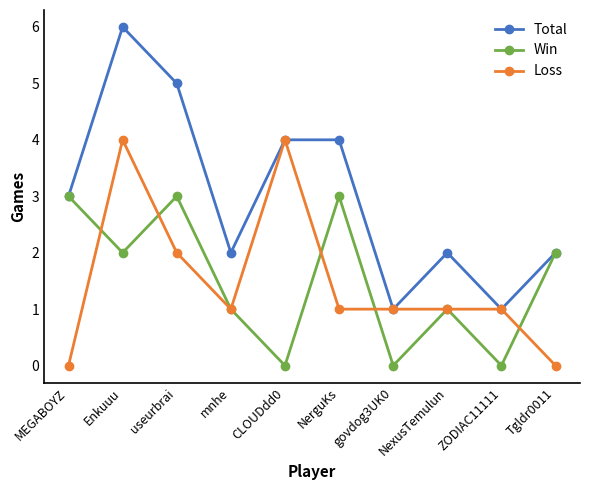

Count the Total values in the range 2 to 4.

6